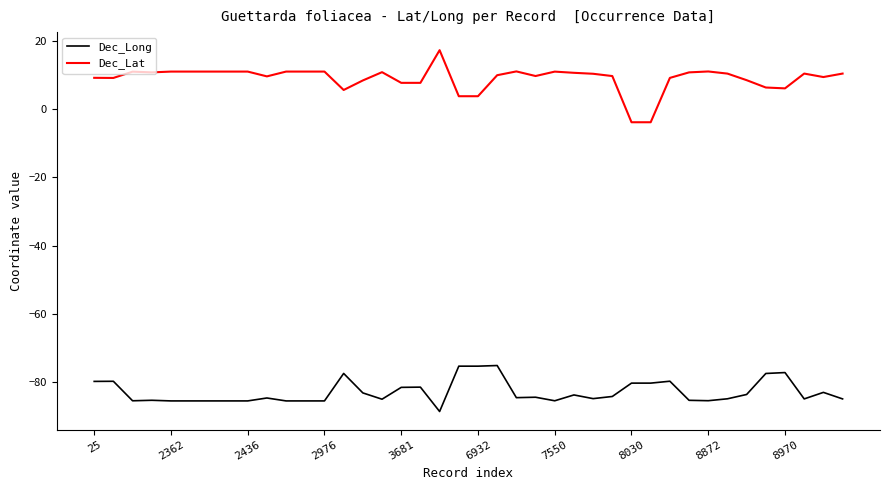

True or false: Dec_Long and Dec_Lat cross at least once.

False